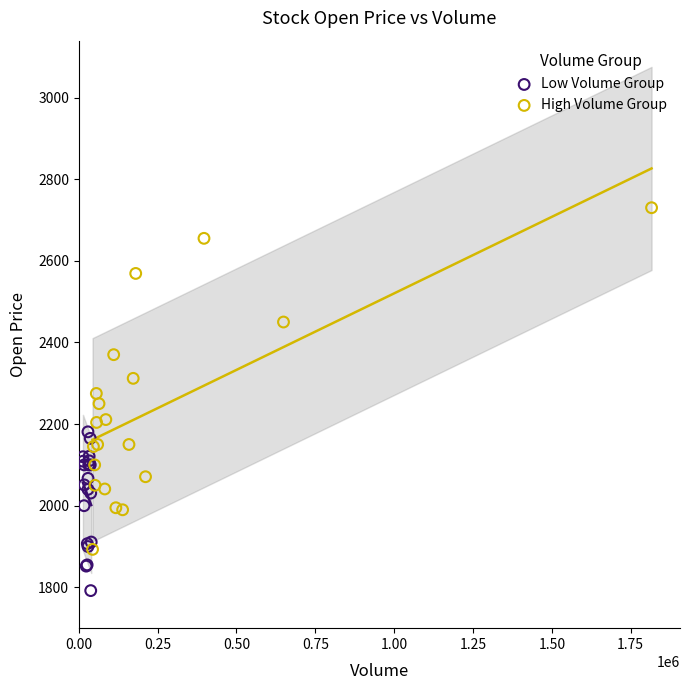

Which series has the widest spread of Y values?

High Volume Group